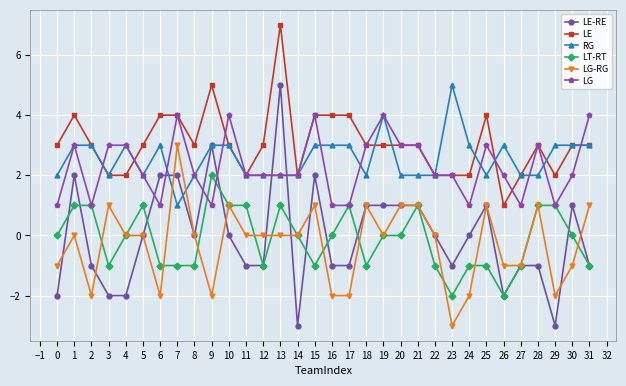

At which category does LE reach its first local peak?

1